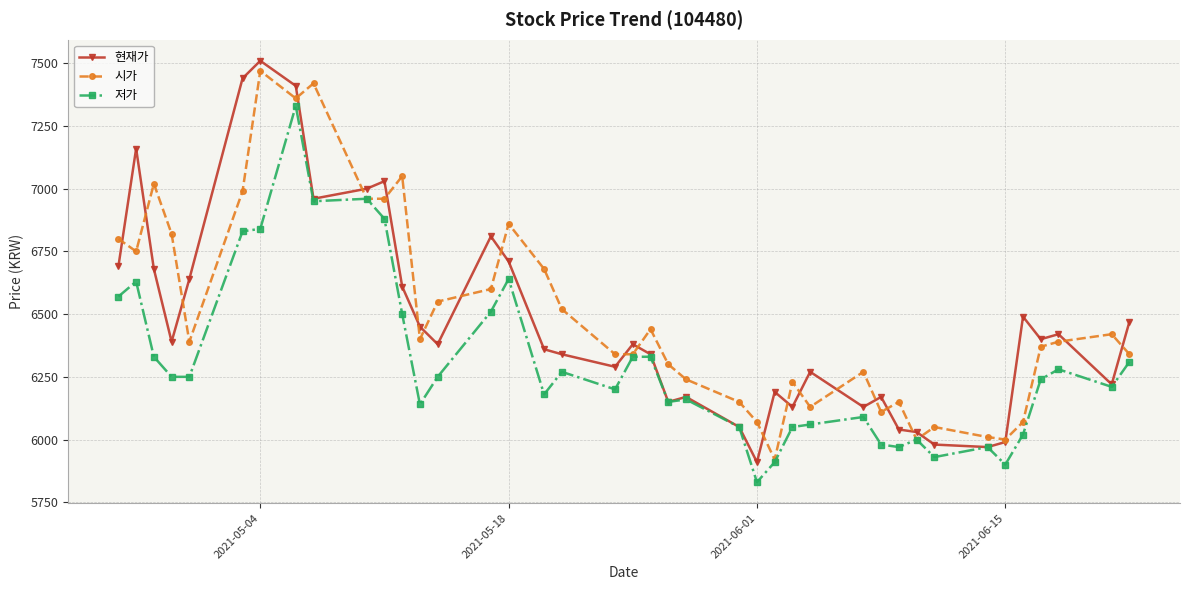

How many interior local peaks does the 시가 series have?

11